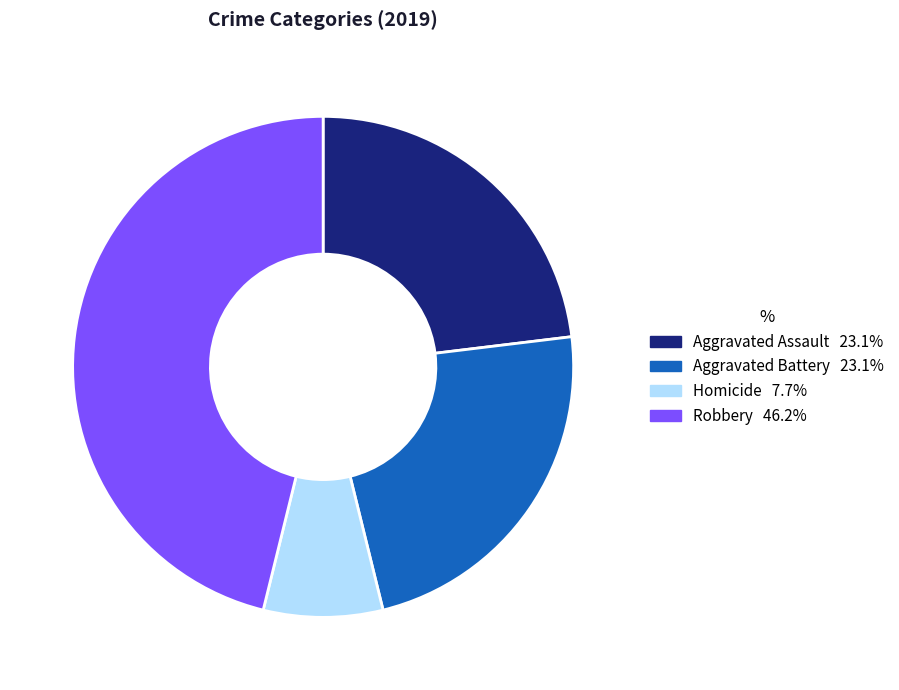

Is there any slice that represents more than half of the pie?

No